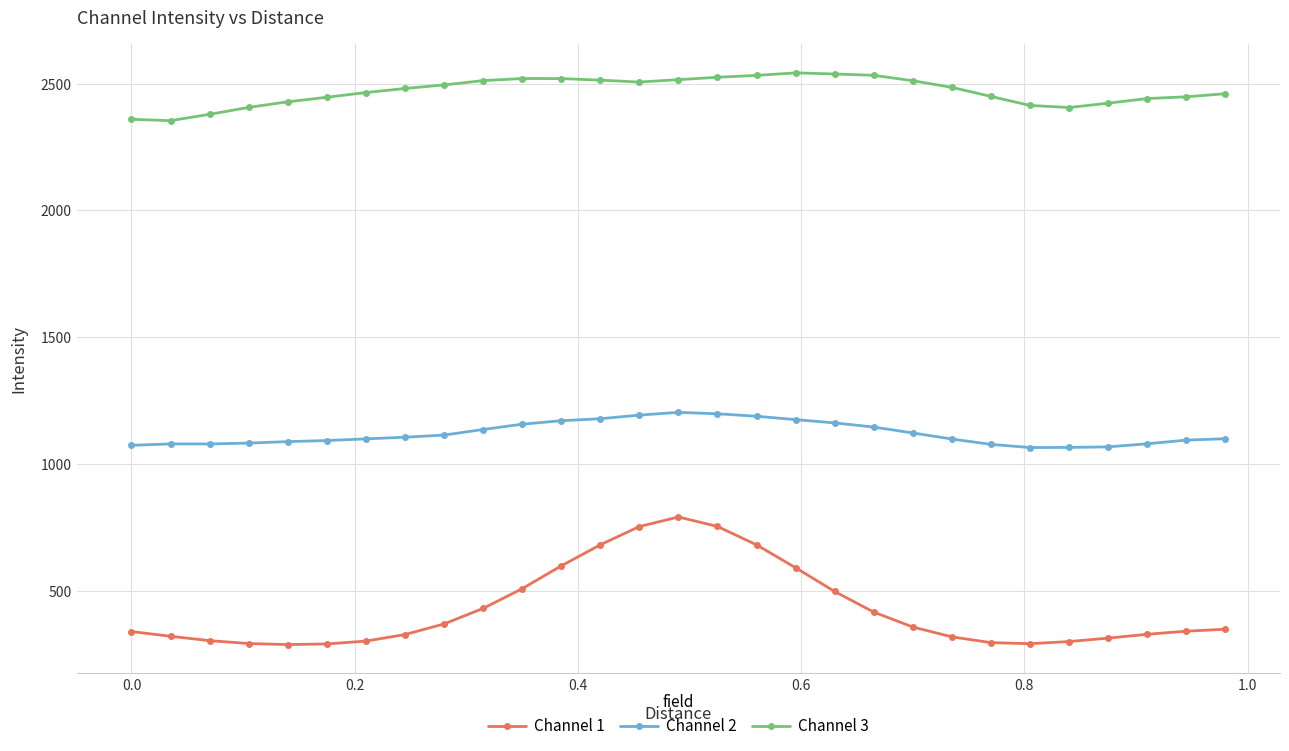

What is the sum of all Channel 2 values?

32489.6